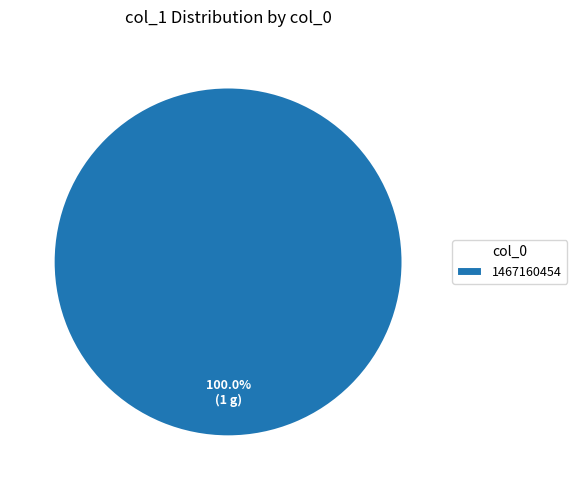

Is there any slice that represents more than half of the pie?

Yes